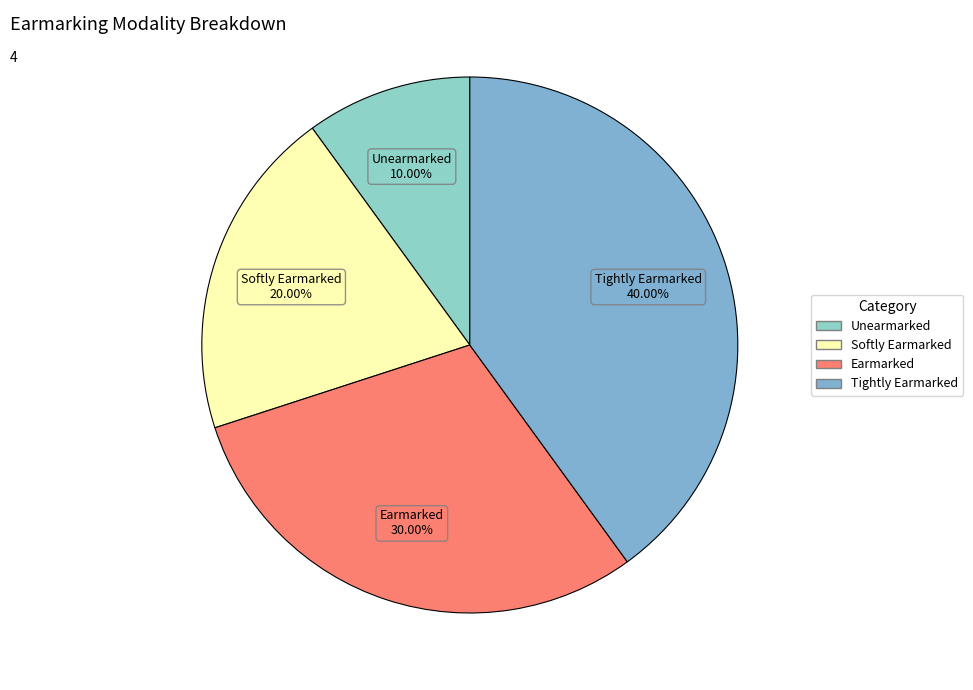

Rank the categories by value from lowest to highest.

Unearmarked, Softly Earmarked, Earmarked, Tightly Earmarked